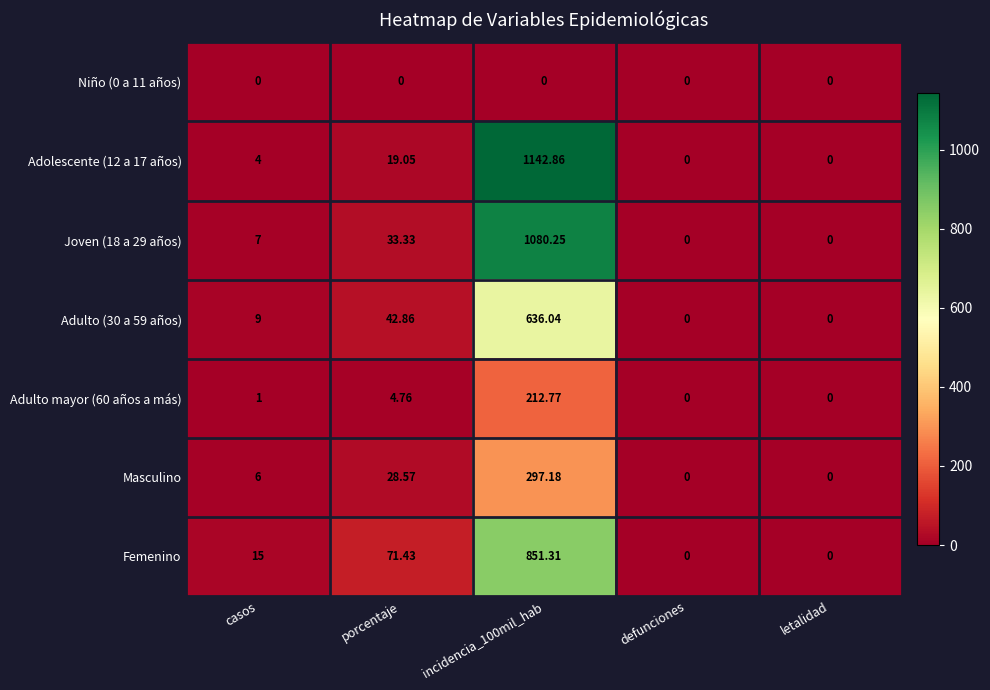

At which label is Joven (18 a 29 años) closest to 540?

porcentaje